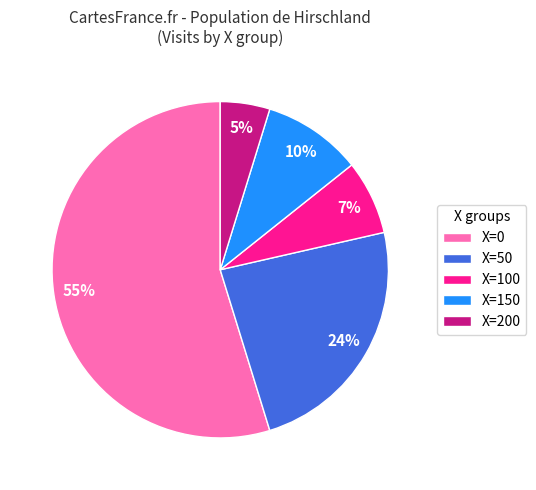

Rank the categories by value from lowest to highest.

X=200, X=100, X=150, X=50, X=0